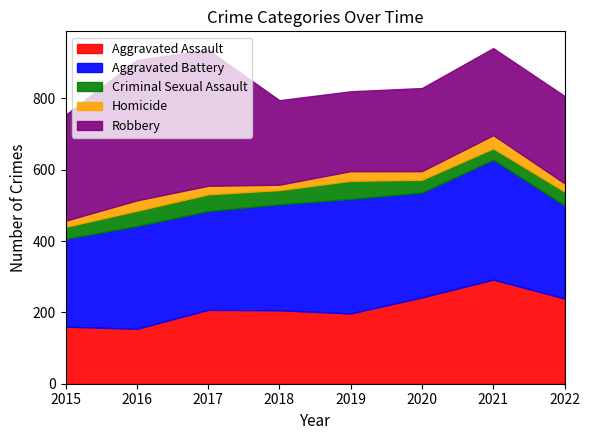

True or false: Robbery has more than 2 points higher than both neighbors.

False